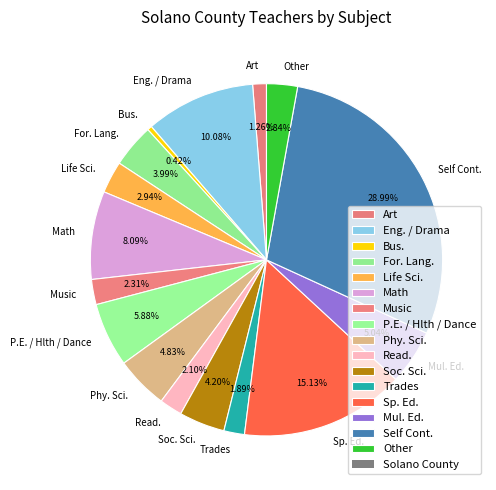

Which category has the biggest portion of the pie?

Self Cont.